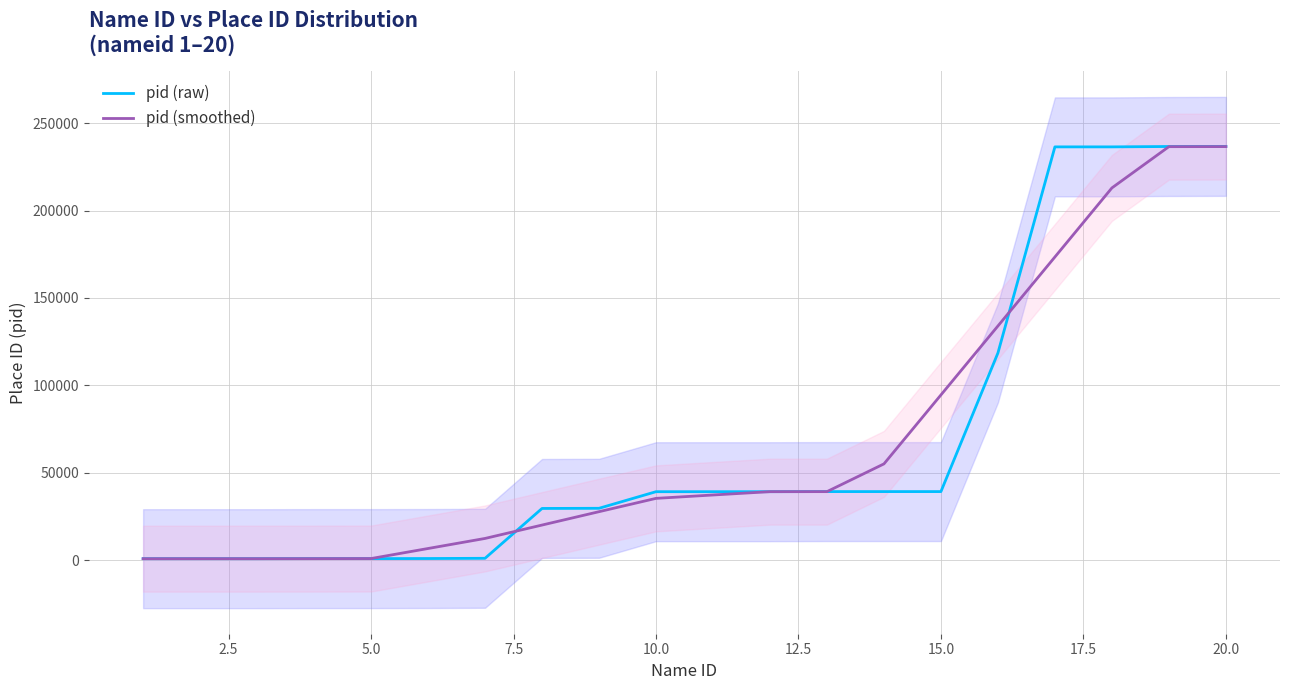

What is the average value of the pid (raw) series?

68368.4